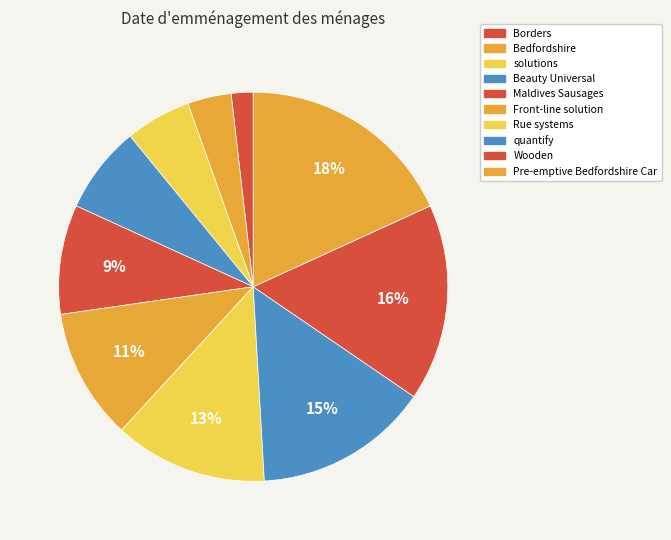

To the nearest percent, what portion does solutions represent?

5%